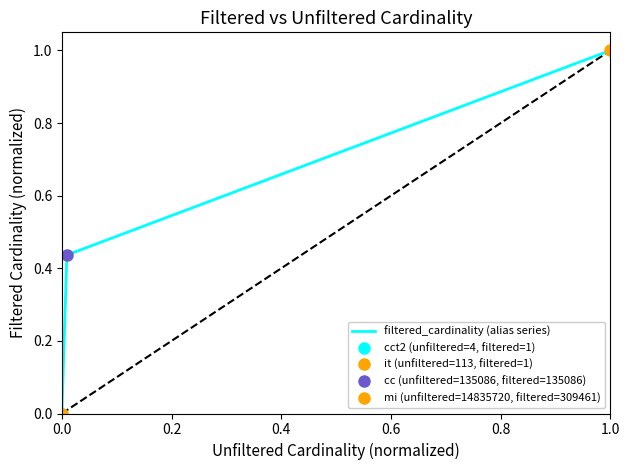

What is the maximum value for filtered_cardinality (alias series)?

1.0